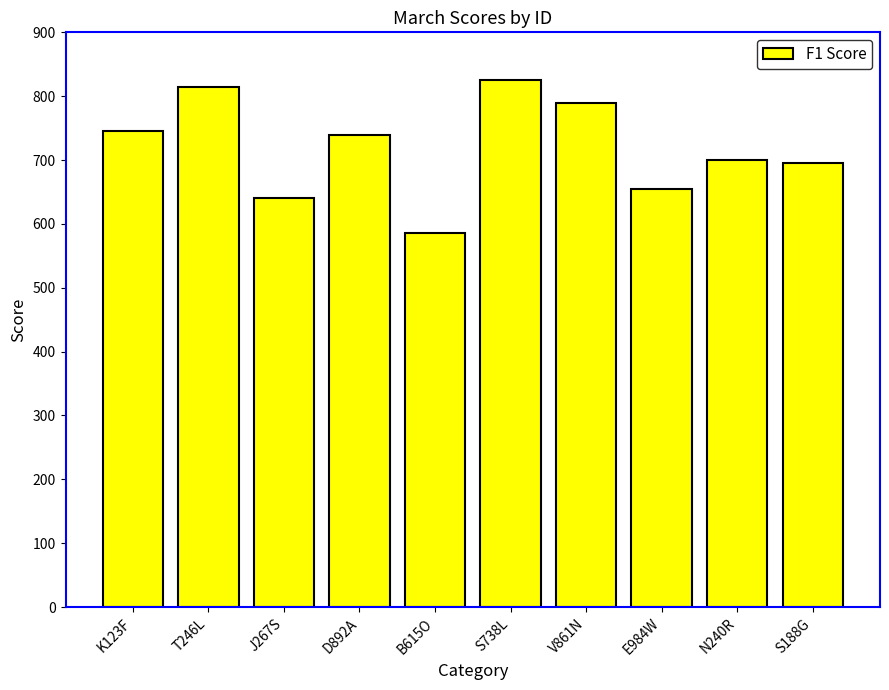

Are the bars grouped side by side (vs. stacked)?

No